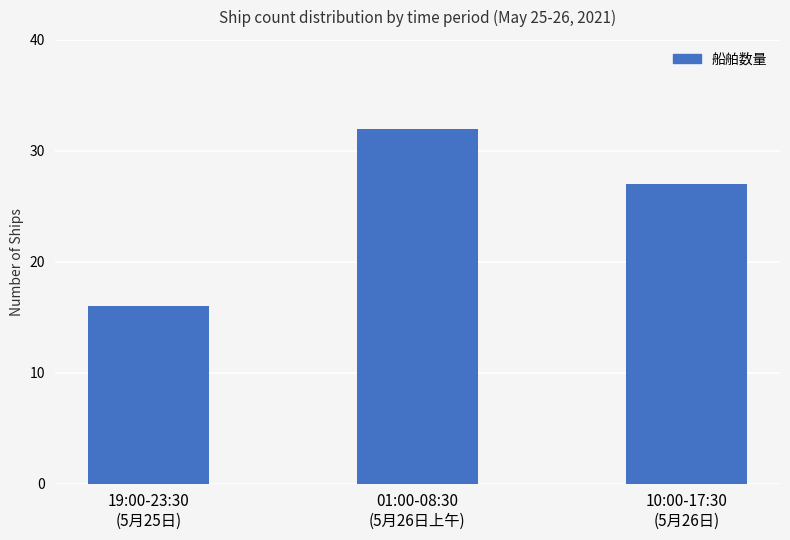

What is the smallest value displayed?

16